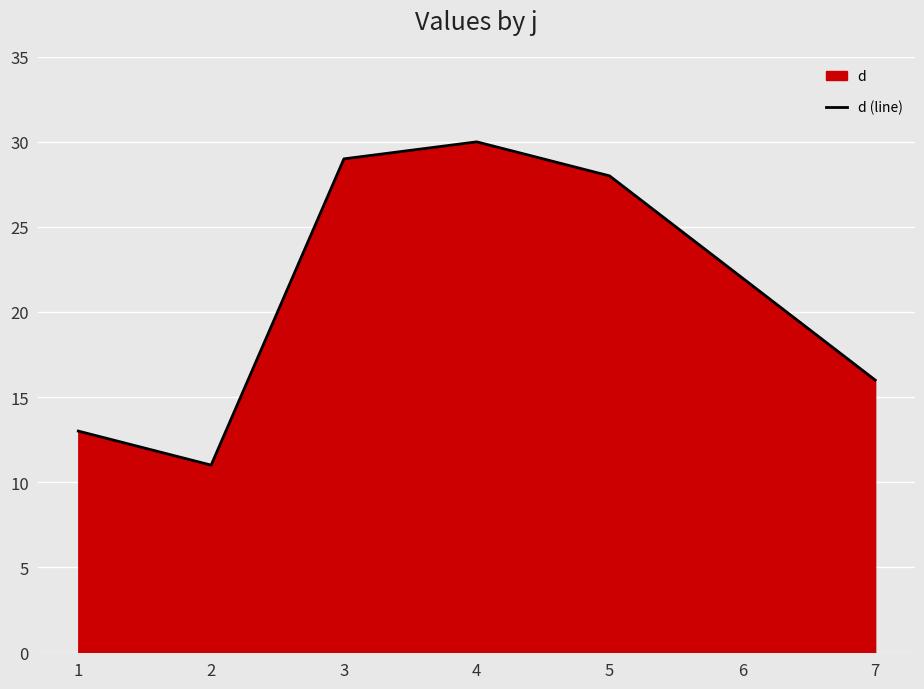

Rank the categories by value from highest to lowest.

4, 3, 5, 6, 7, 1, 2